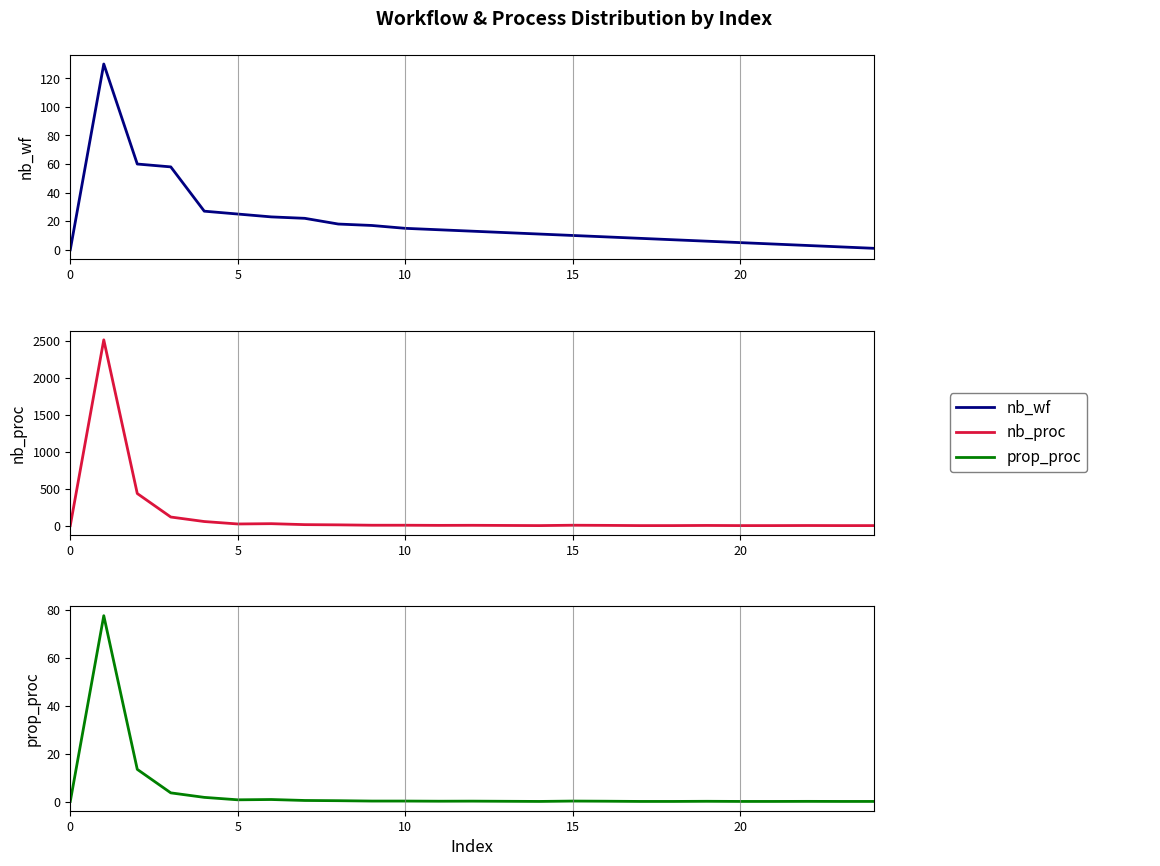

How many interior local peaks does the nb_wf series have?

1